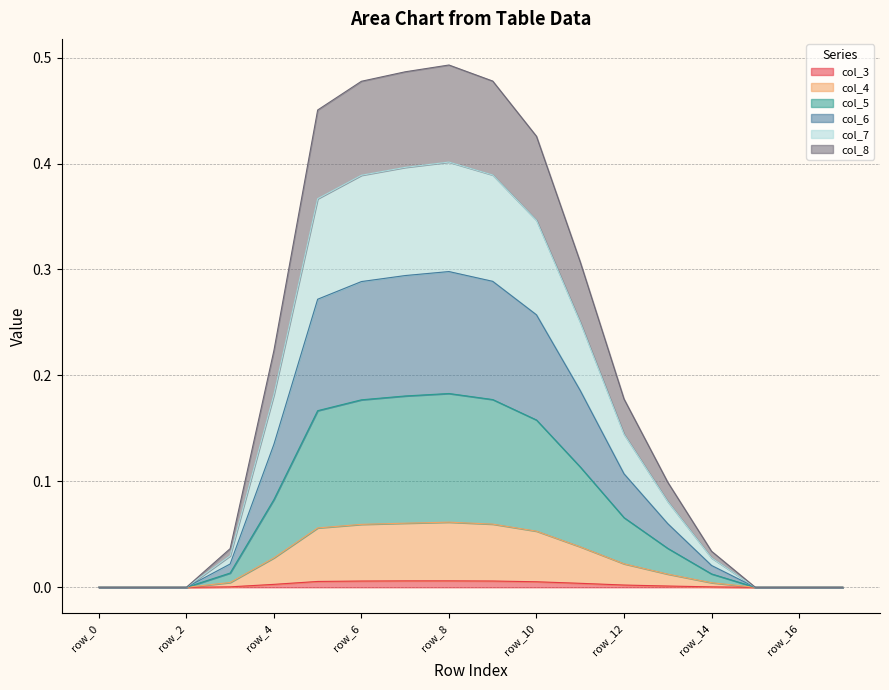

Which series has the widest spread of values?

col_8